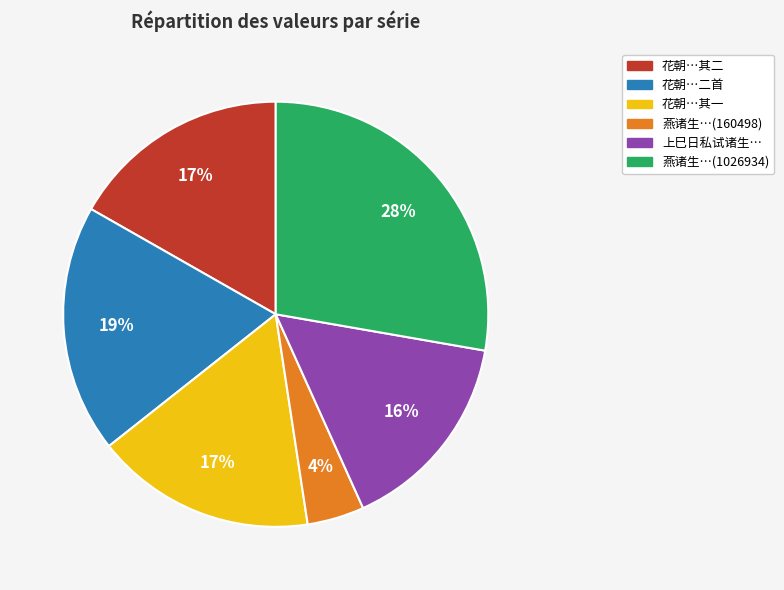

To the nearest percent, what is the average slice percentage?

17%